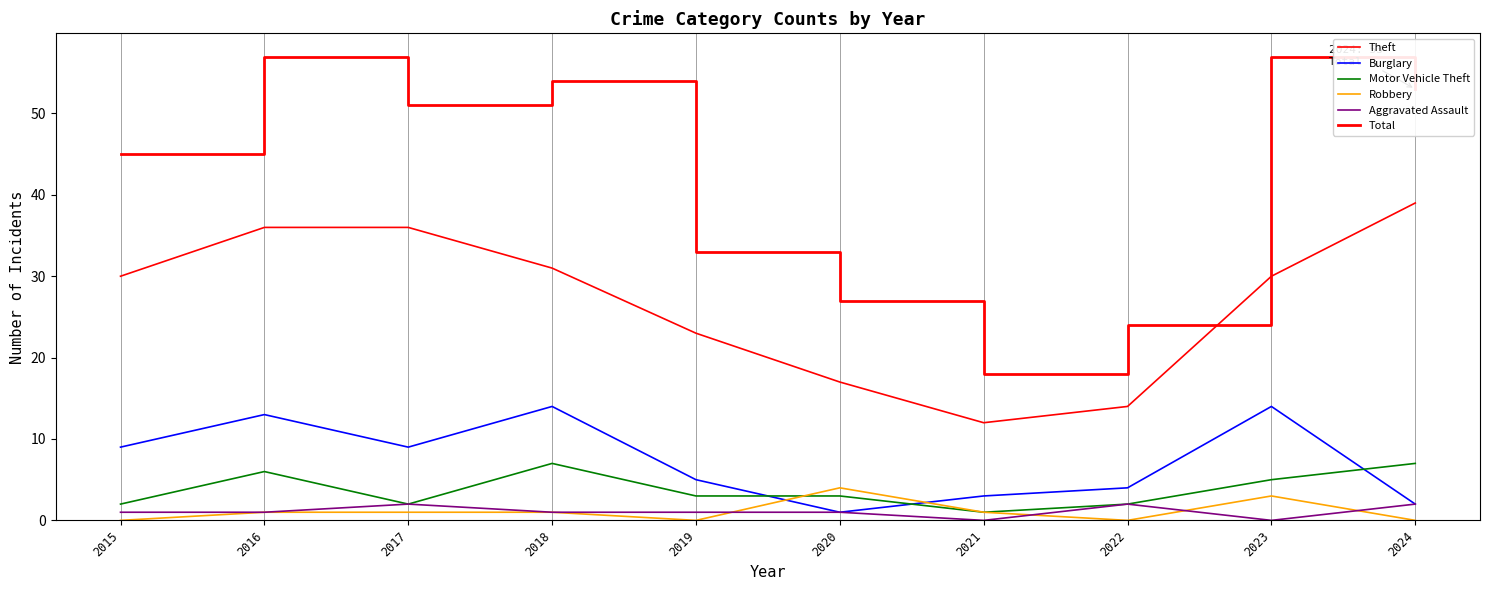

How many lines are shown in the chart?

6